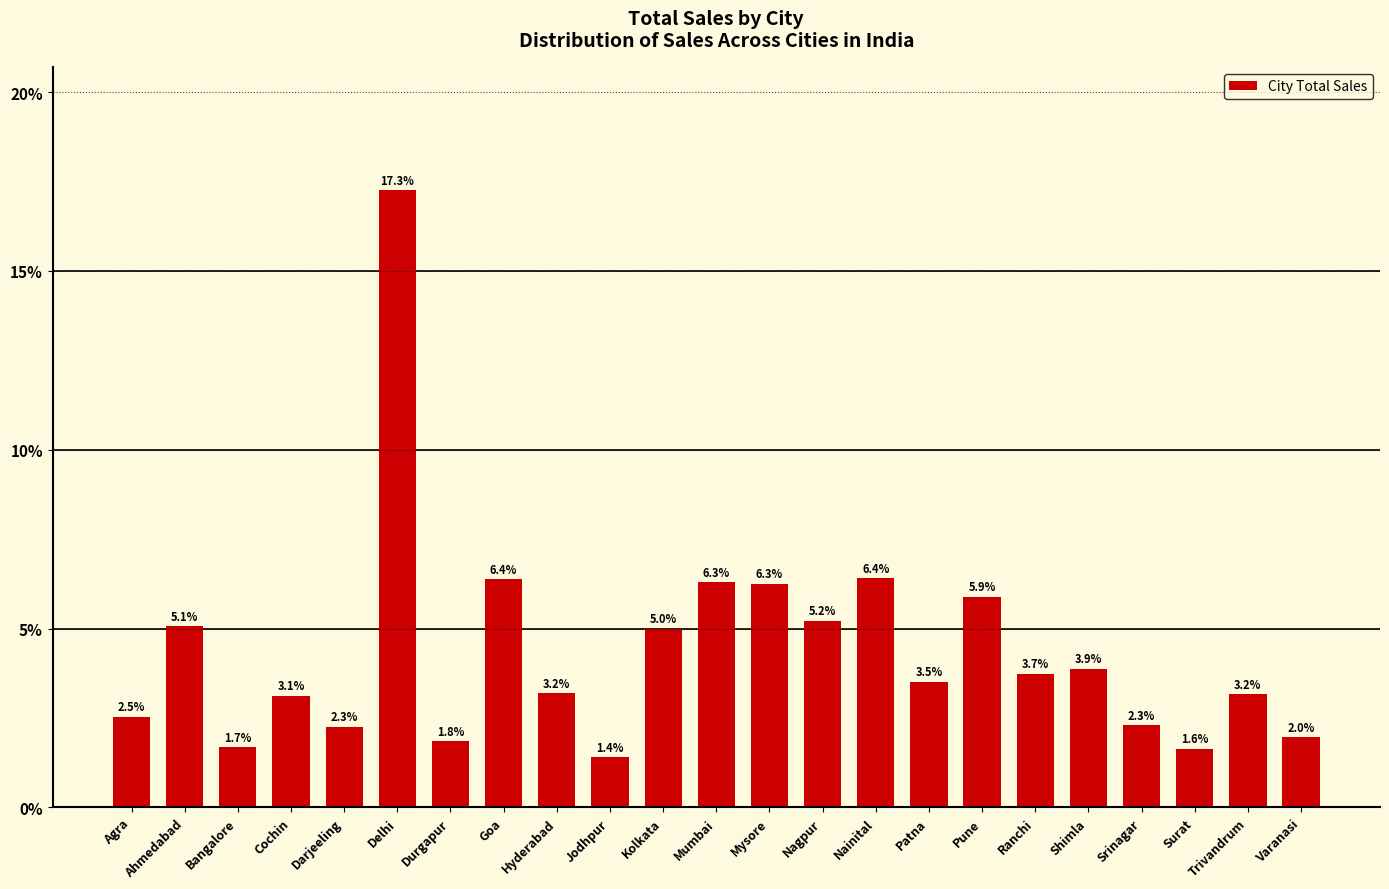

True or false: the data shows 1.8 at Durgapur.

True